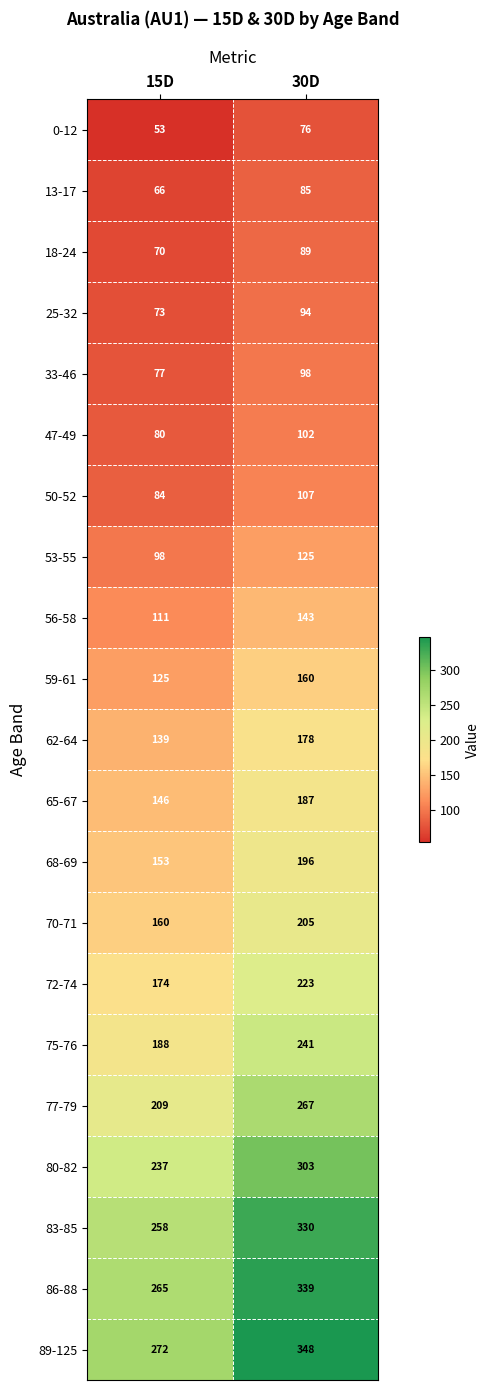

Which series has the widest spread of values?

89-125